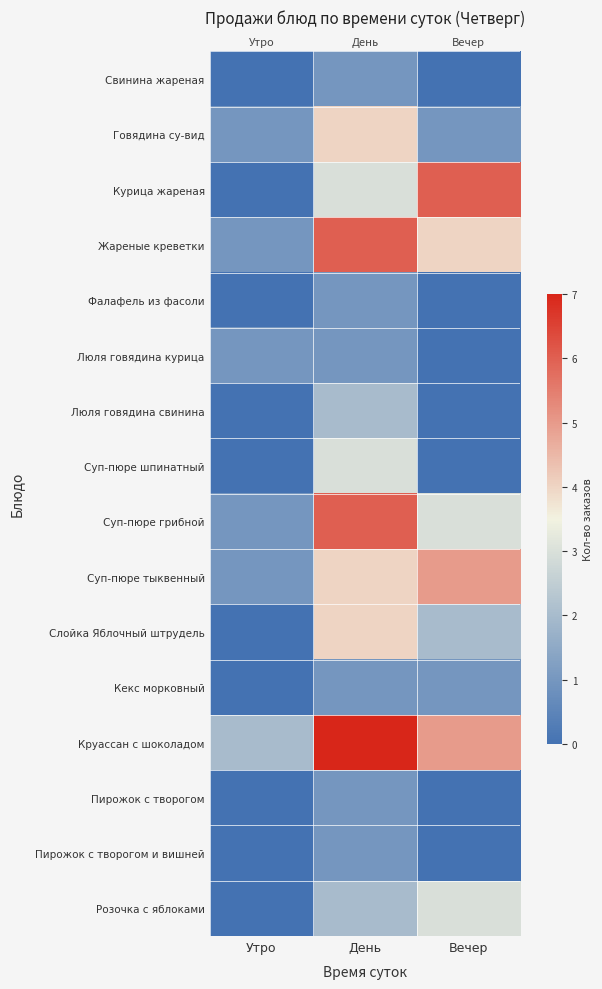

Rank the categories by Фалафель из фасоли value from lowest to highest.

Утро, Вечер, День